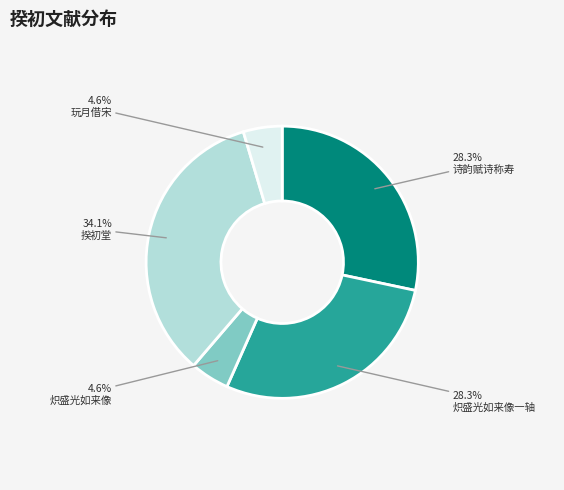

Between 炽盛光如来像 and 揆初堂, which is larger?

揆初堂